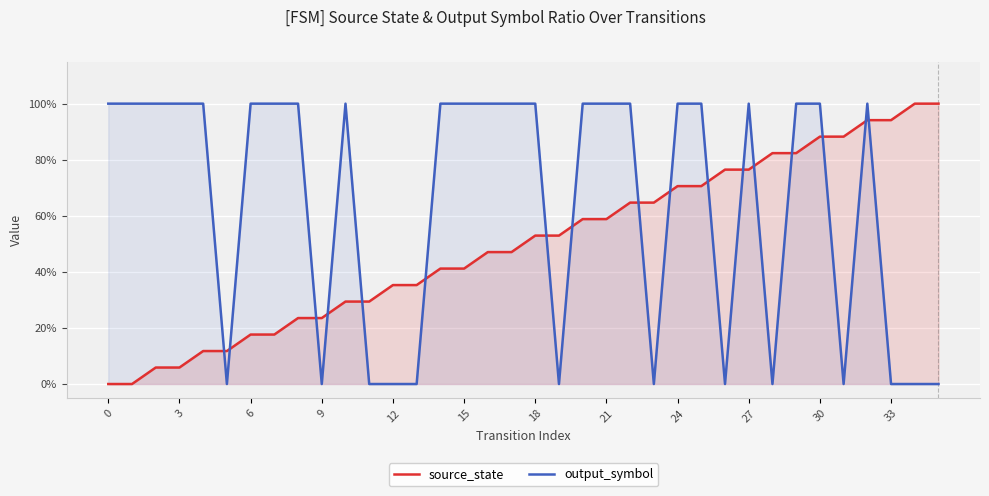

How many data points in source_state are above 0?

34